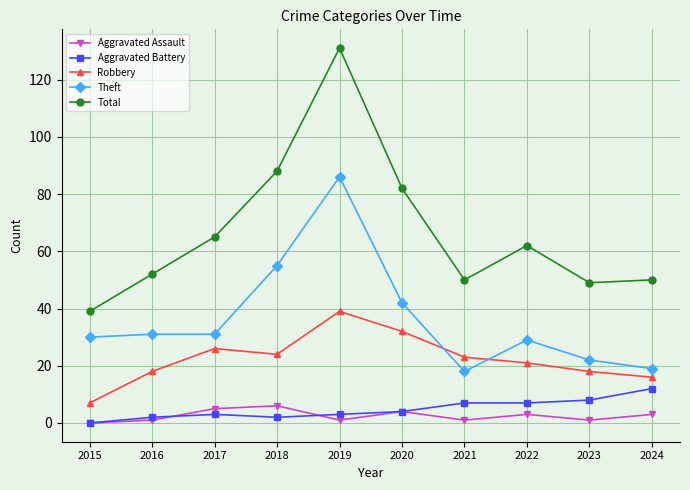

True or false: Robbery has a value of 7 at 2015.

True